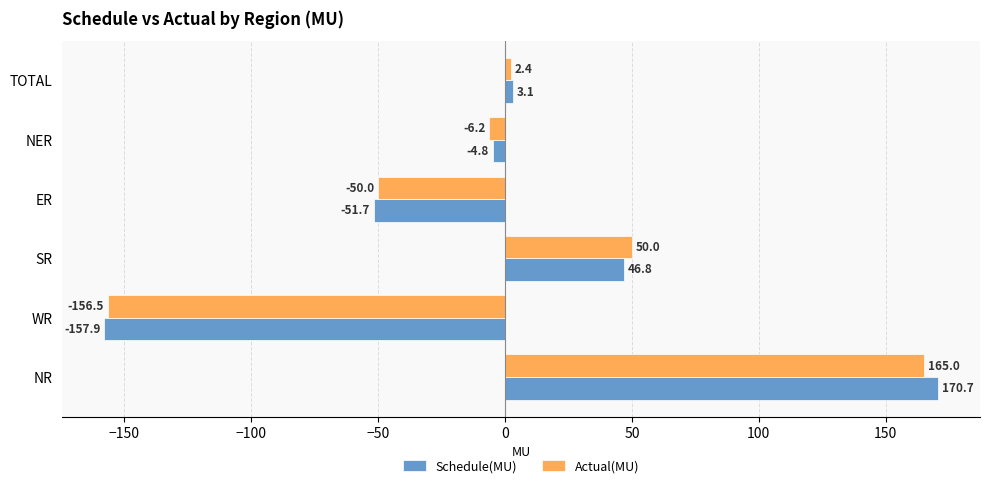

Rank the series by their average value, from lowest to highest.

Actual(MU), Schedule(MU)